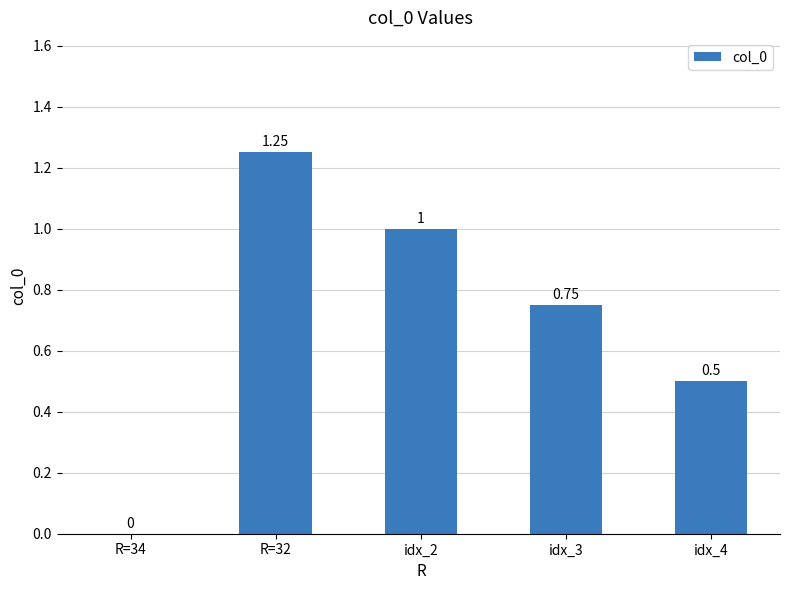

What is the sum of all values?

3.5